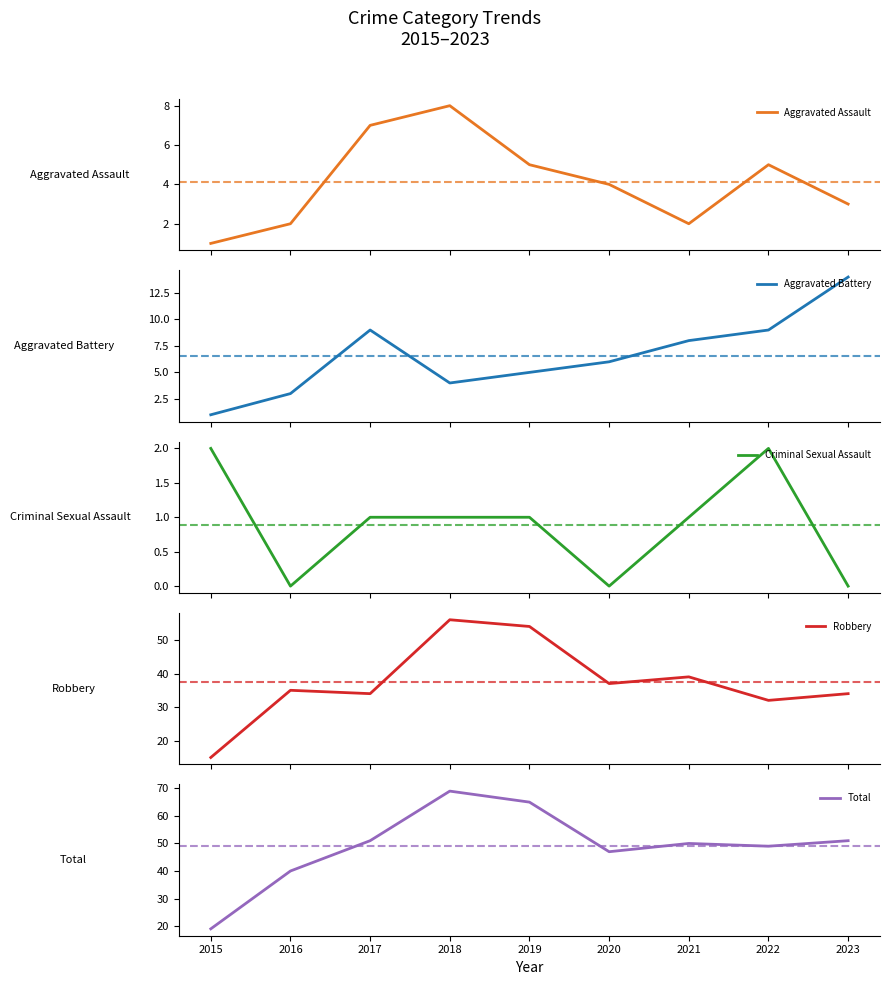

At which label does Criminal Sexual Assault first exceed 1?

2015